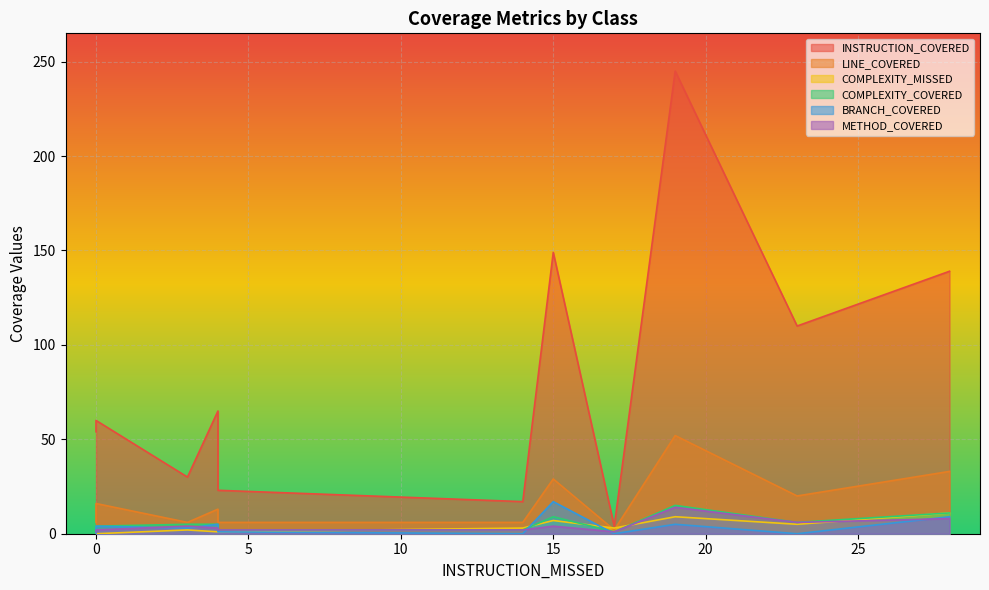

What is the greatest value displayed?

245